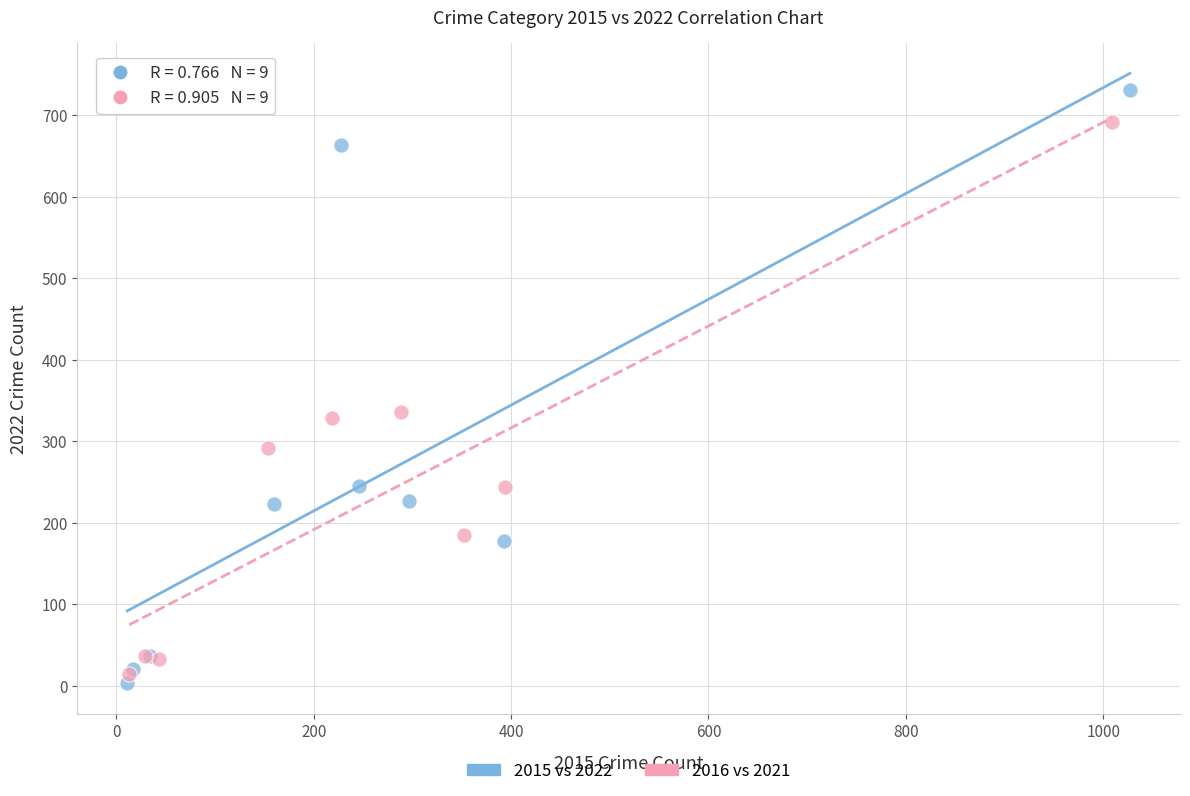

What are all the series names shown in the legend?

2015 vs 2022, 2016 vs 2021